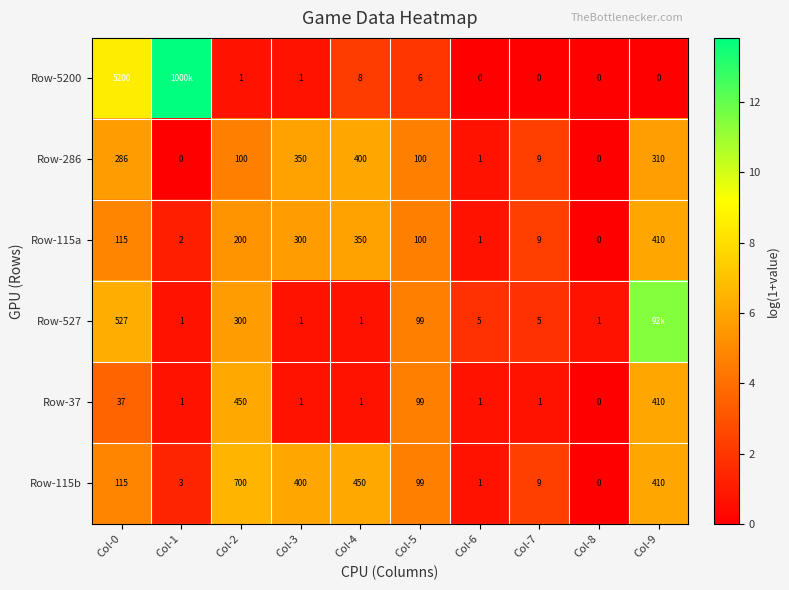

Which series has the largest range (max minus min)?

Row-5200